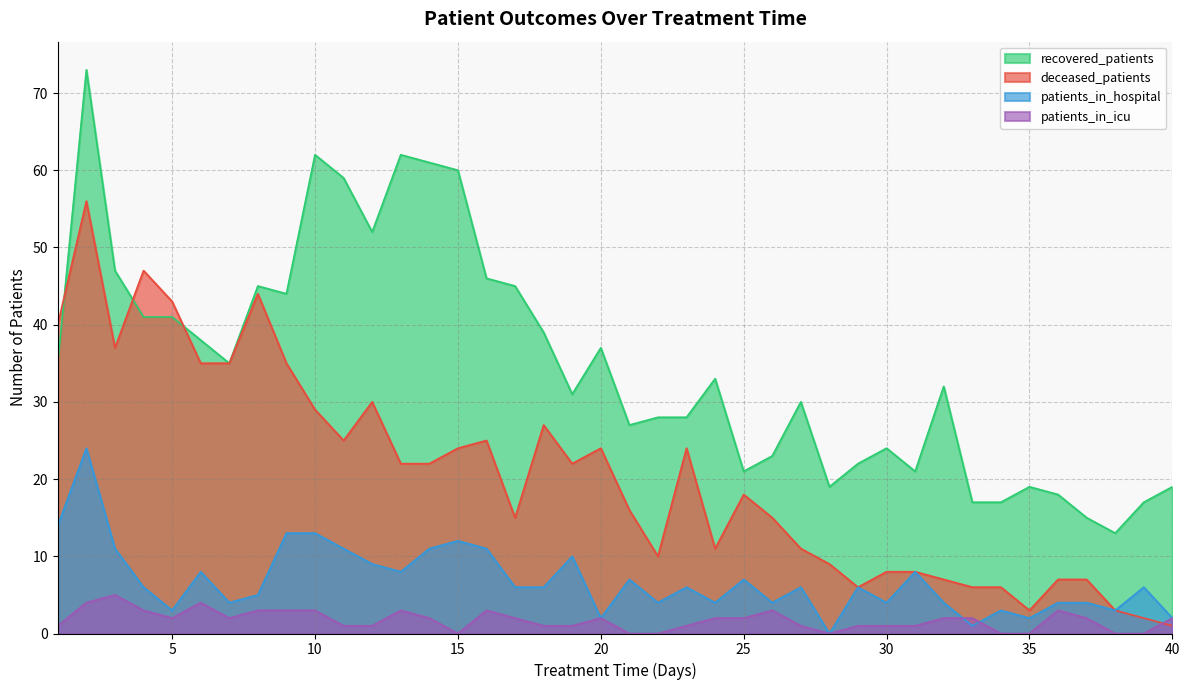

The value of patients_in_icu at 37 is 3. True or false?

False